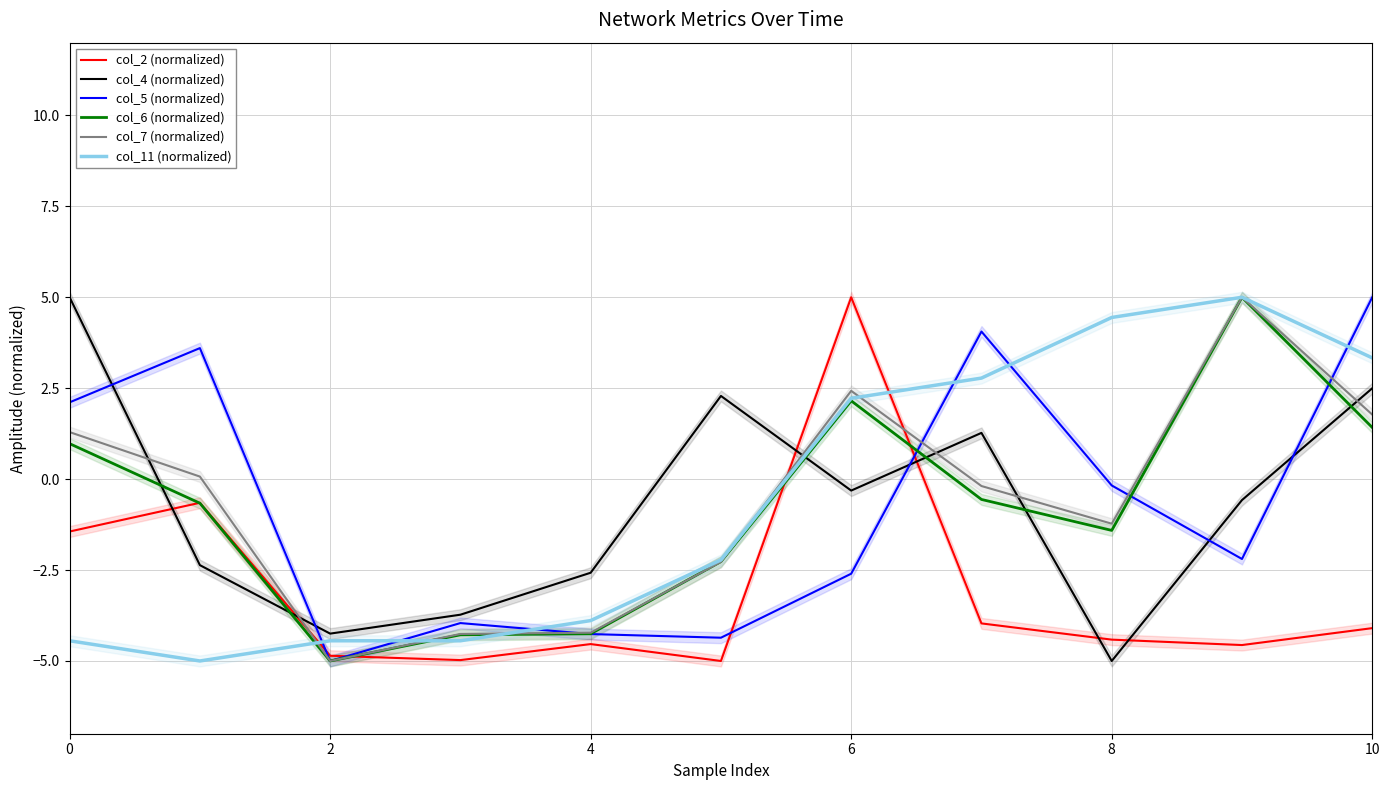

Is it true that col_4 (normalized) equals 1.3 at 10?

False